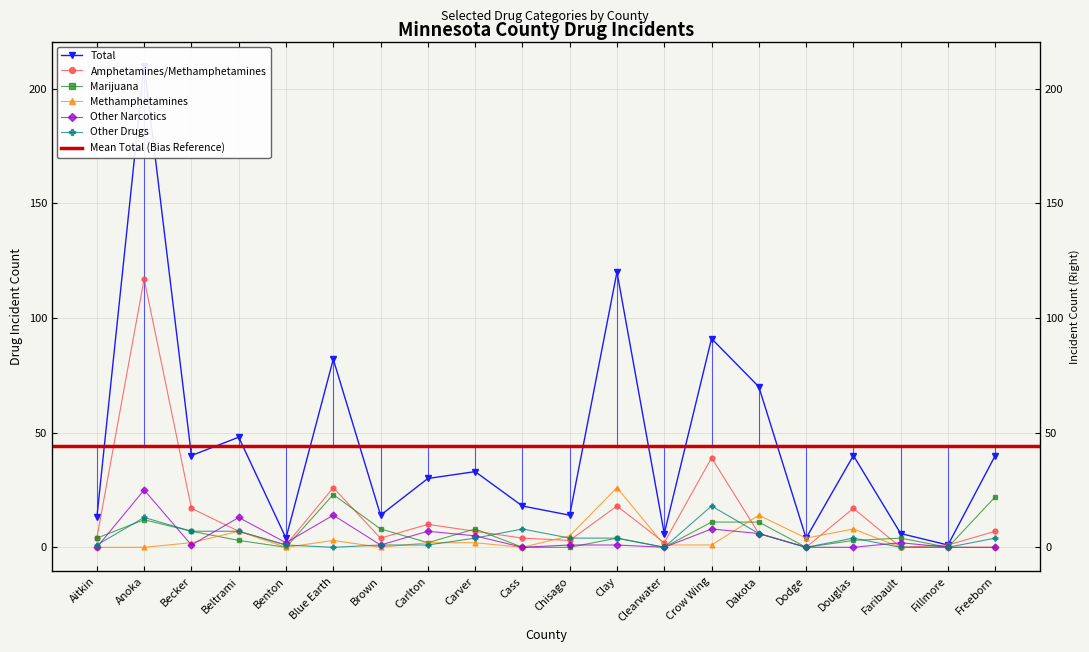

What are all the series names shown in the legend?

Total, Amphetamines/Methamphetamines, Marijuana, Methamphetamines, Other Narcotics, Other Drugs